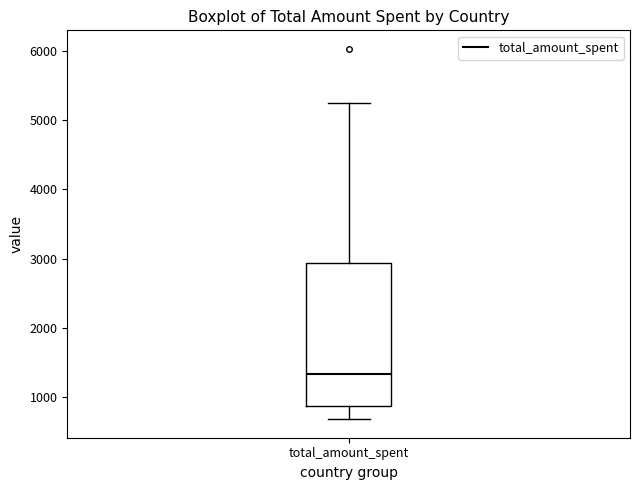

Where is the lower edge of the box for total_amount_spent on the y-axis? The values are not printed on the chart, so give them approximately, as read against the axis.

900